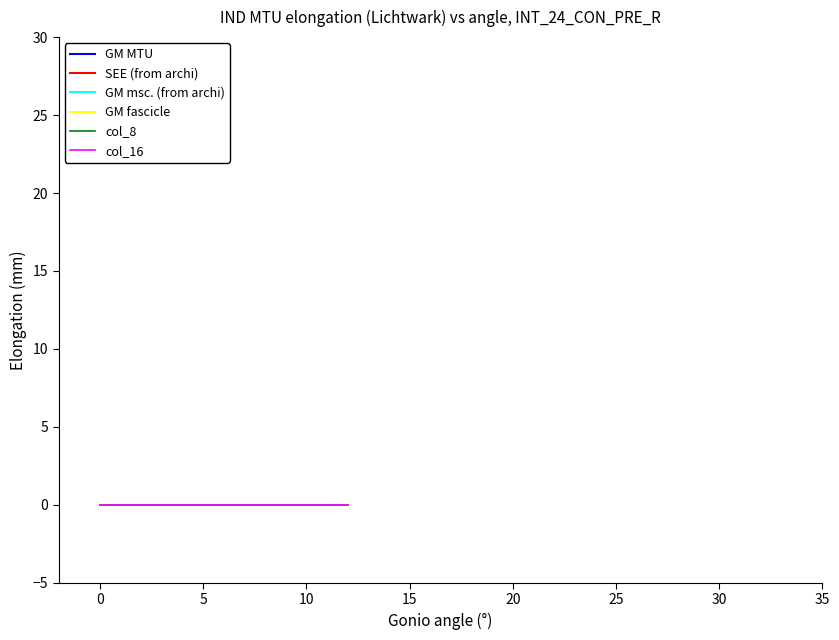

True or false: GM MTU has more than 1 points higher than both neighbors.

False